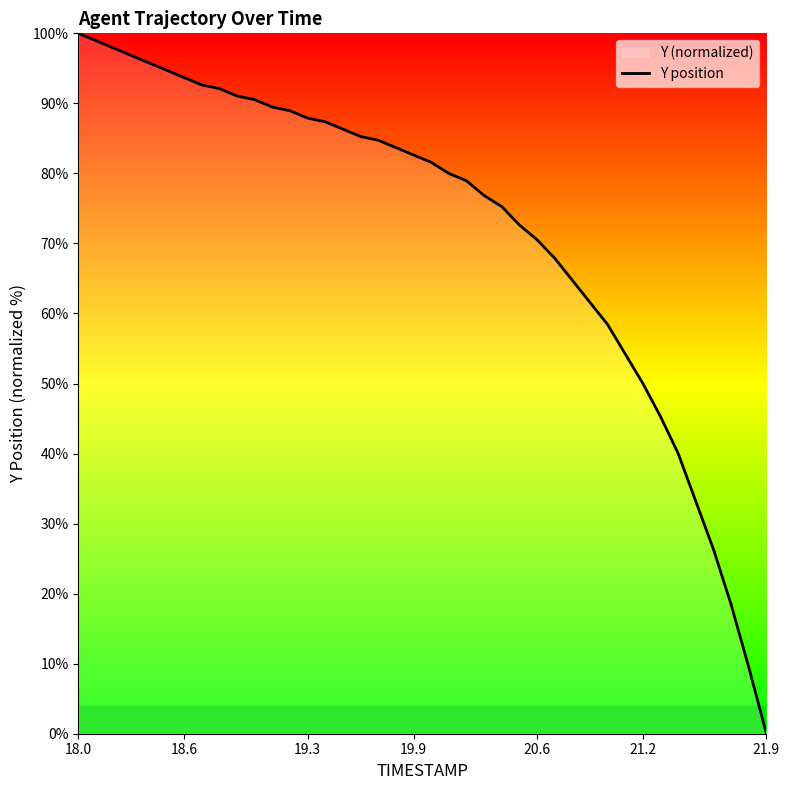

Does the chart have visible grid lines?

No